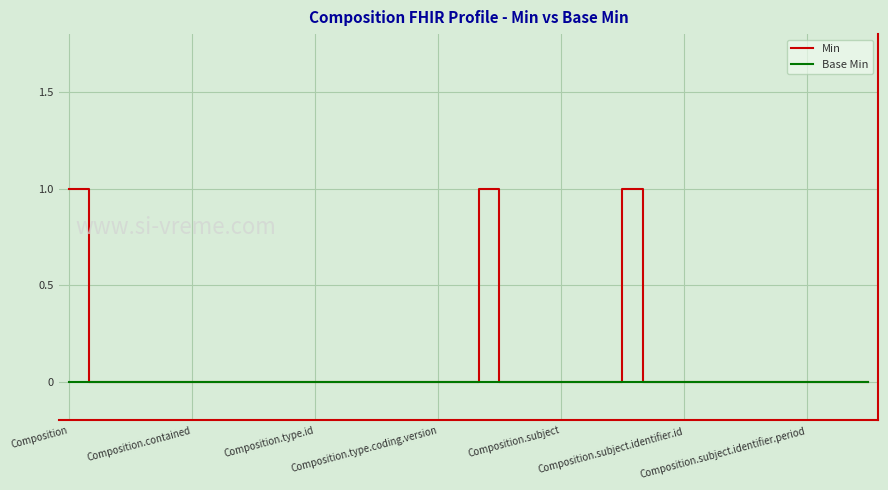

Which series has the widest spread of values?

Min